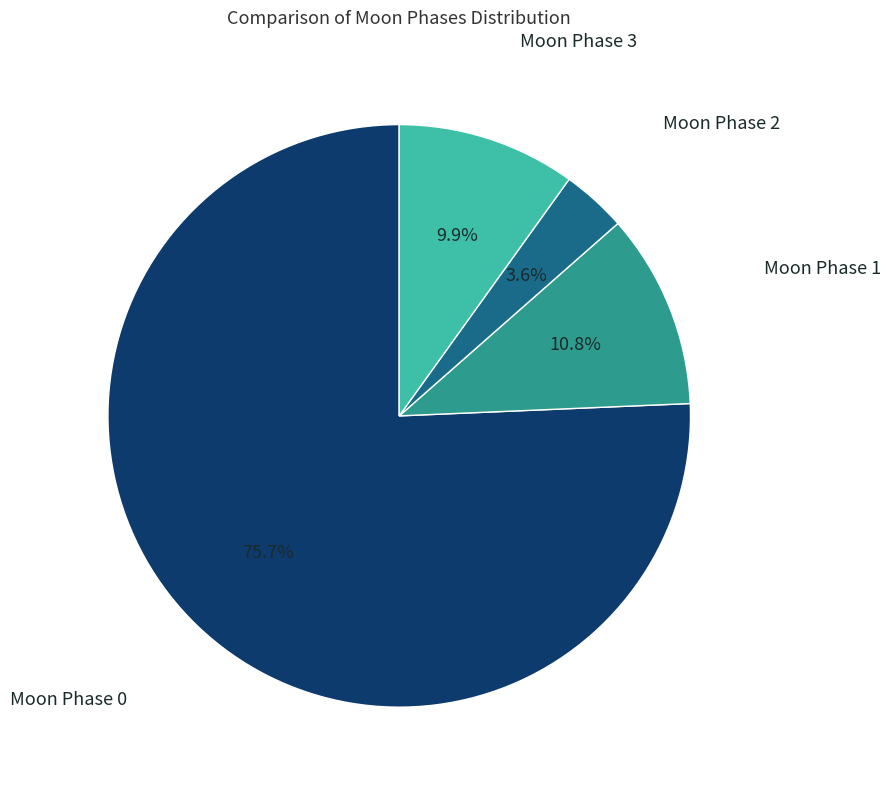

Is there any slice that represents more than half of the pie?

Yes